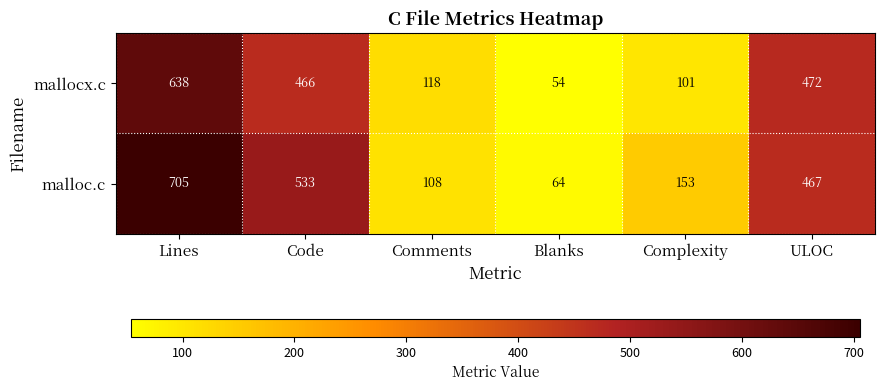

True or false: malloc.c has a value of 24 at Comments.

False